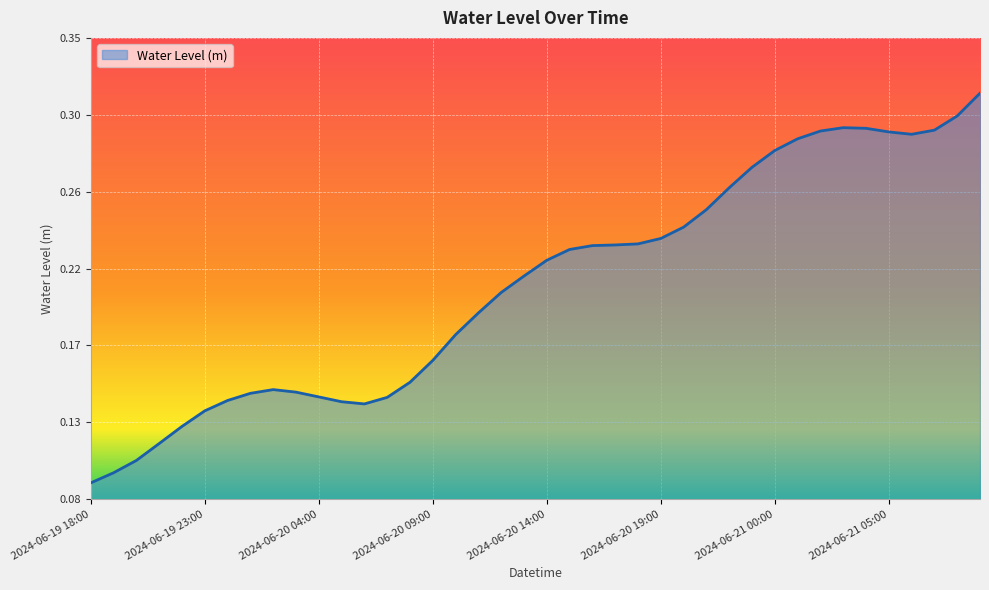

Does the chart display data point markers on the line(s)?

No